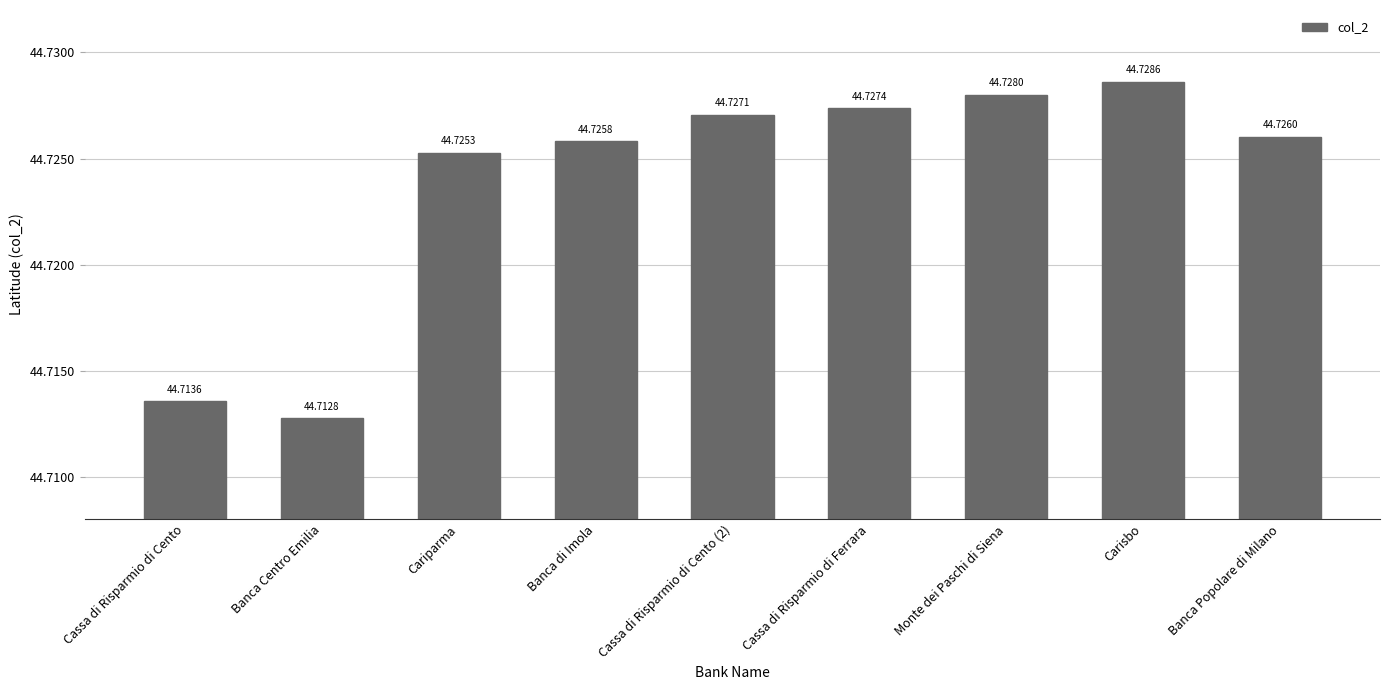

List the labels in order of value, largest first.

Carisbo, Monte dei Paschi di Siena, Cassa di Risparmio di Ferrara, Cassa di Risparmio di Cento (2), Banca Popolare di Milano, Banca di Imola, Cariparma, Cassa di Risparmio di Cento, Banca Centro Emilia